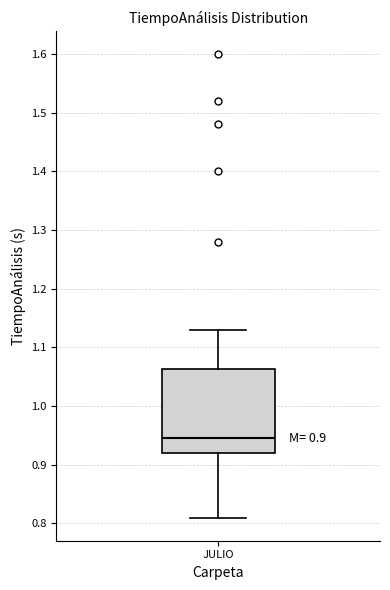

Transcribe this box plot: give where the median line is, the range the box spans, and where the two whiskers end, as read against the y-axis. The values are not printed on the chart, so give them approximately, as read against the axis.

median 0.95, box 0.92 to 1.06, whiskers 0.81 to 1.13